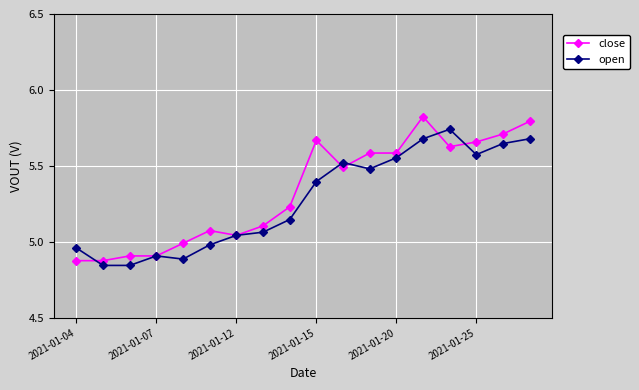

Rank the series by their maximum value, from lowest to highest.

open, close